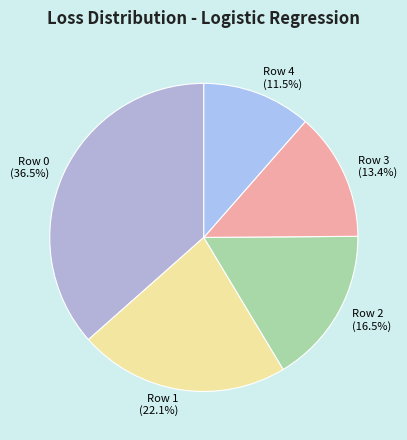

Does Row 3 account for over 50% of the chart?

No